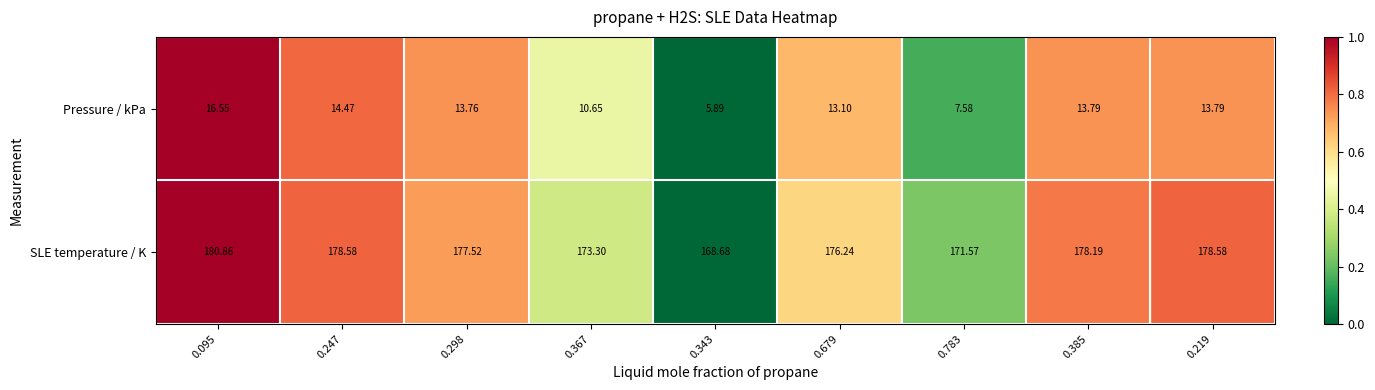

What is the maximum value shown in the chart?

180.9